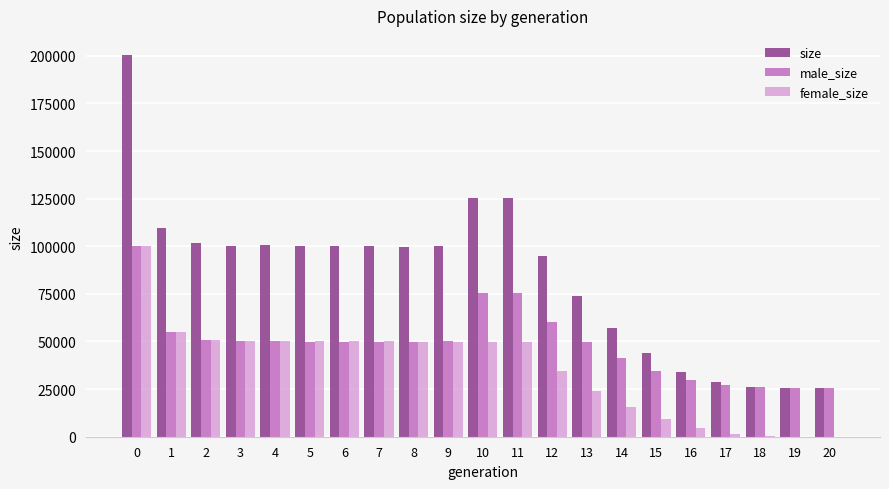

Is the value of female_size at 1 greater than the value of male_size at 12?

No